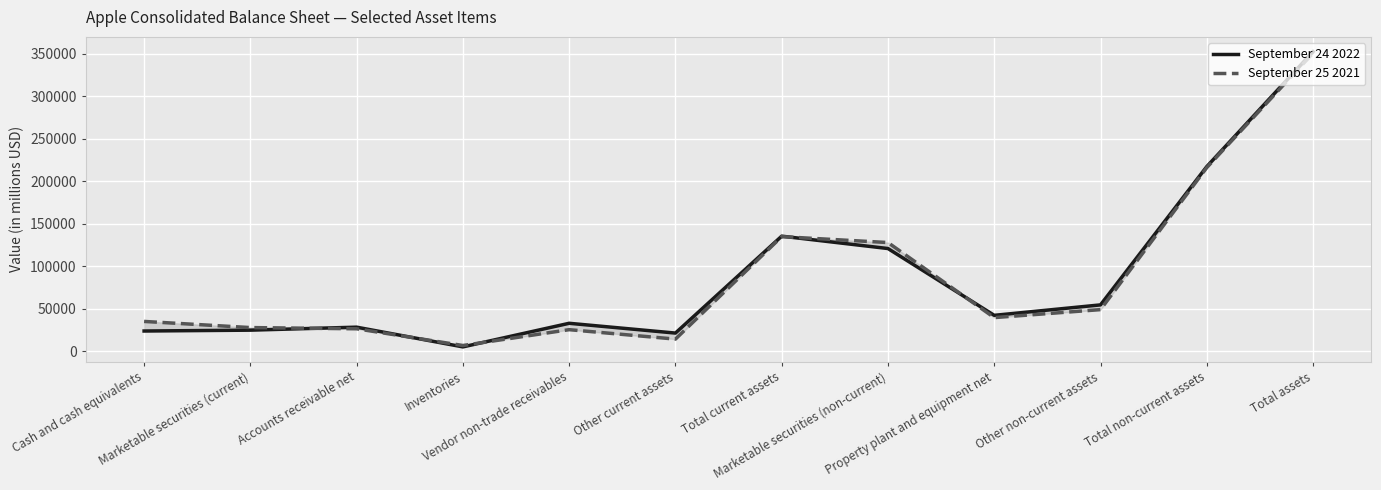

Between Vendor non-trade receivables and Cash and cash equivalents, which is larger?

Vendor non-trade receivables